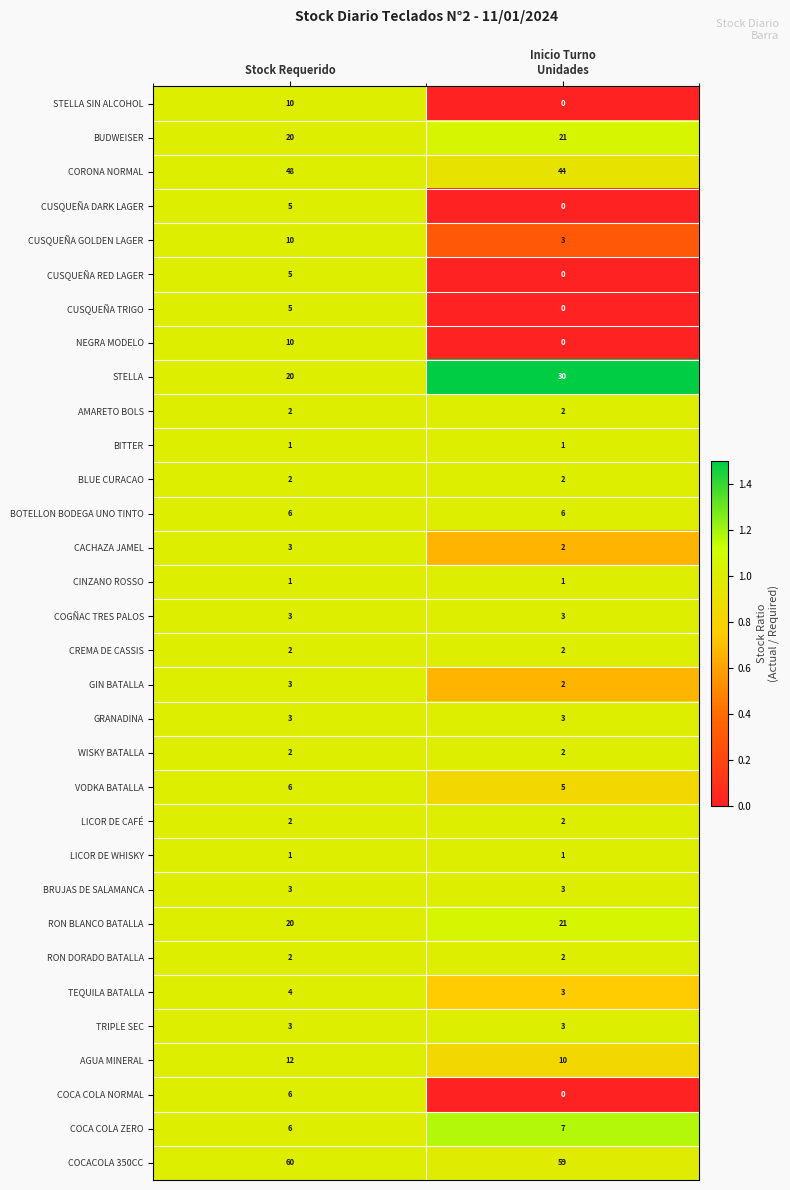

Count the number of categories in the chart.

2